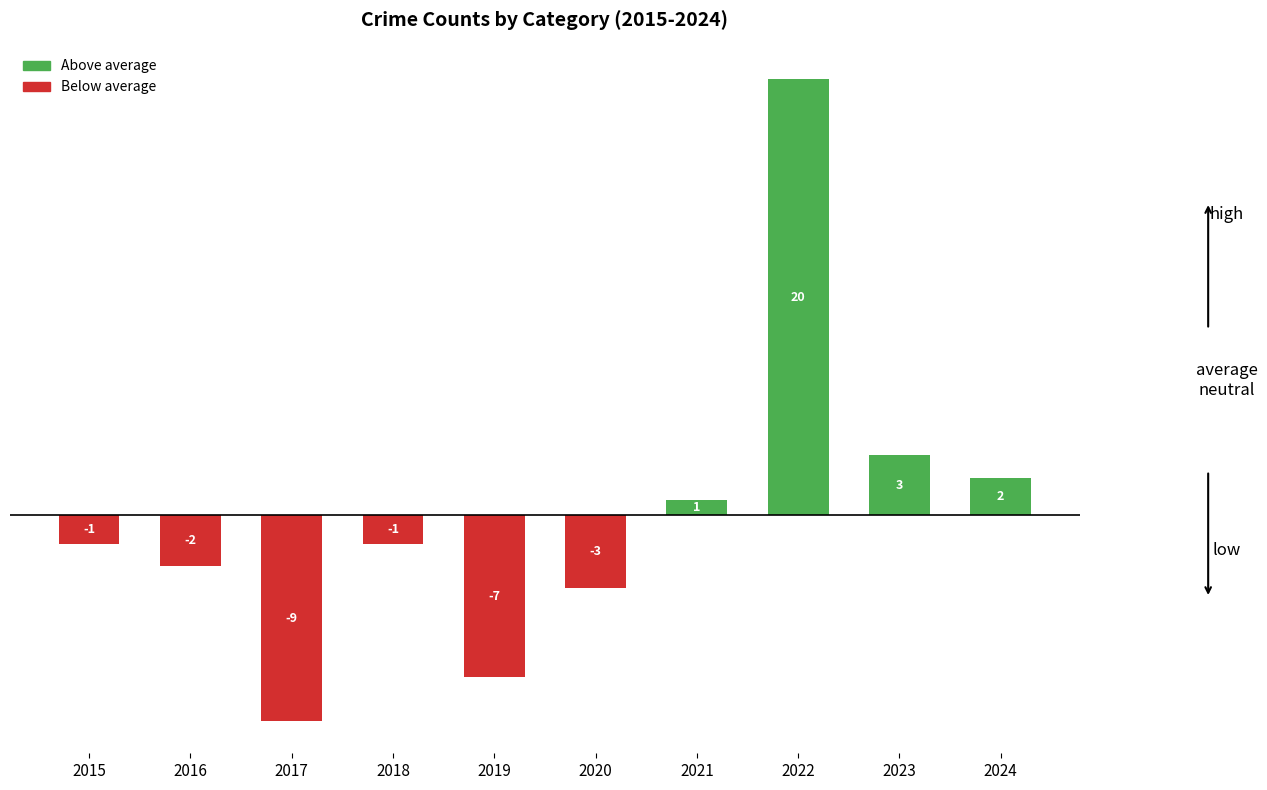

What is the change in value from 2017 to 2024?

+11.0